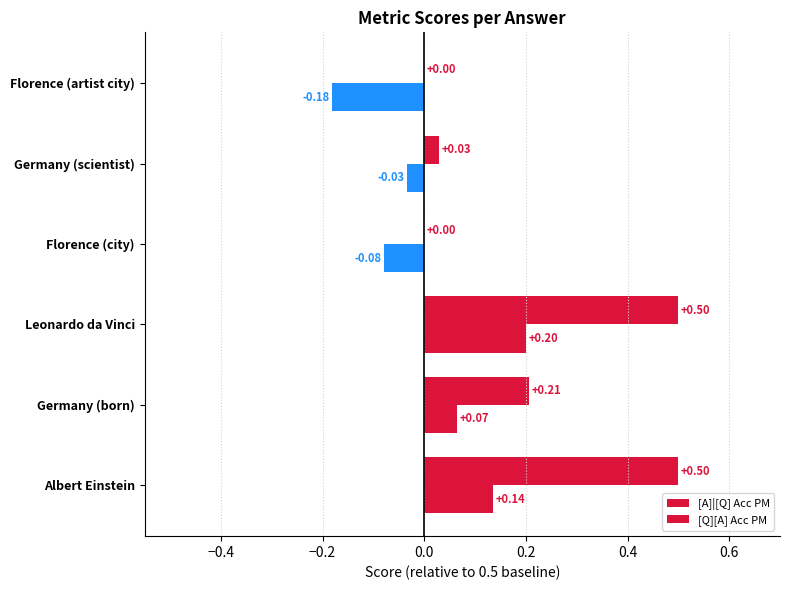

How many positive values does the [A]|[Q] Acc PM series have?

4